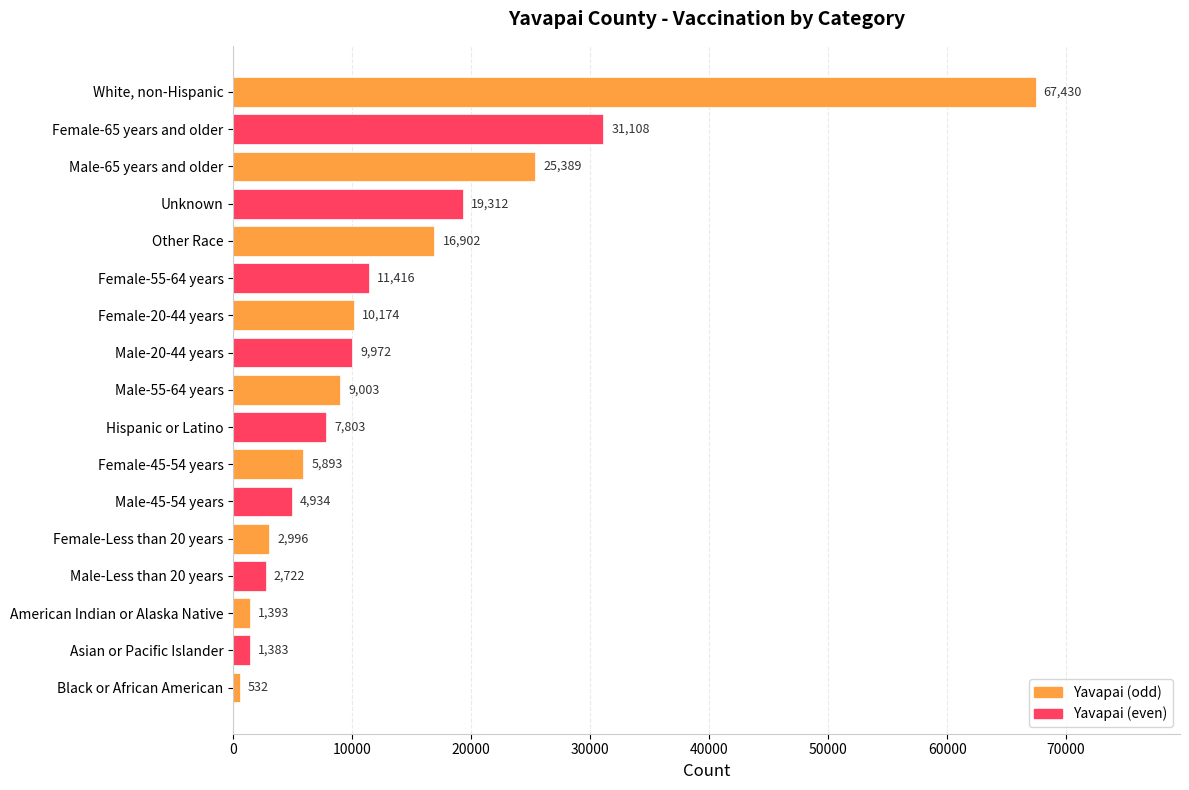

How many bars are there in total?

17